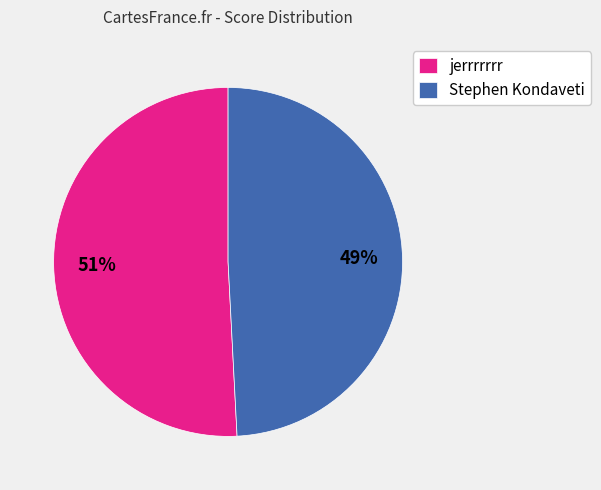

To the nearest percent, what is the difference between the largest and smallest slice percentages?

2%